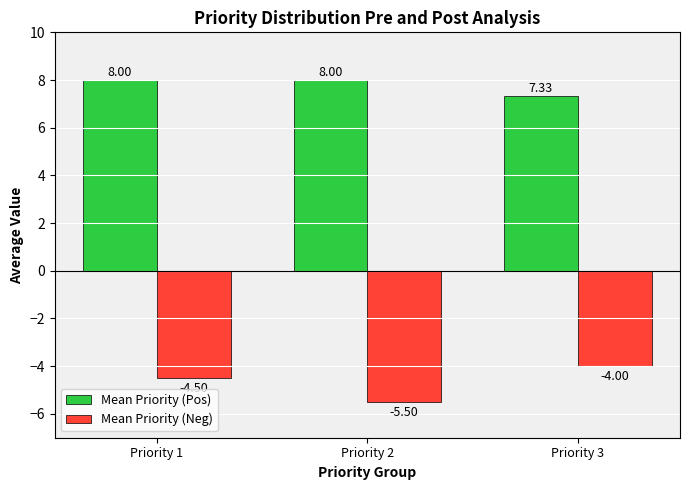

The value of Mean Priority (Neg) at Priority 1 is -7.3. True or false?

False